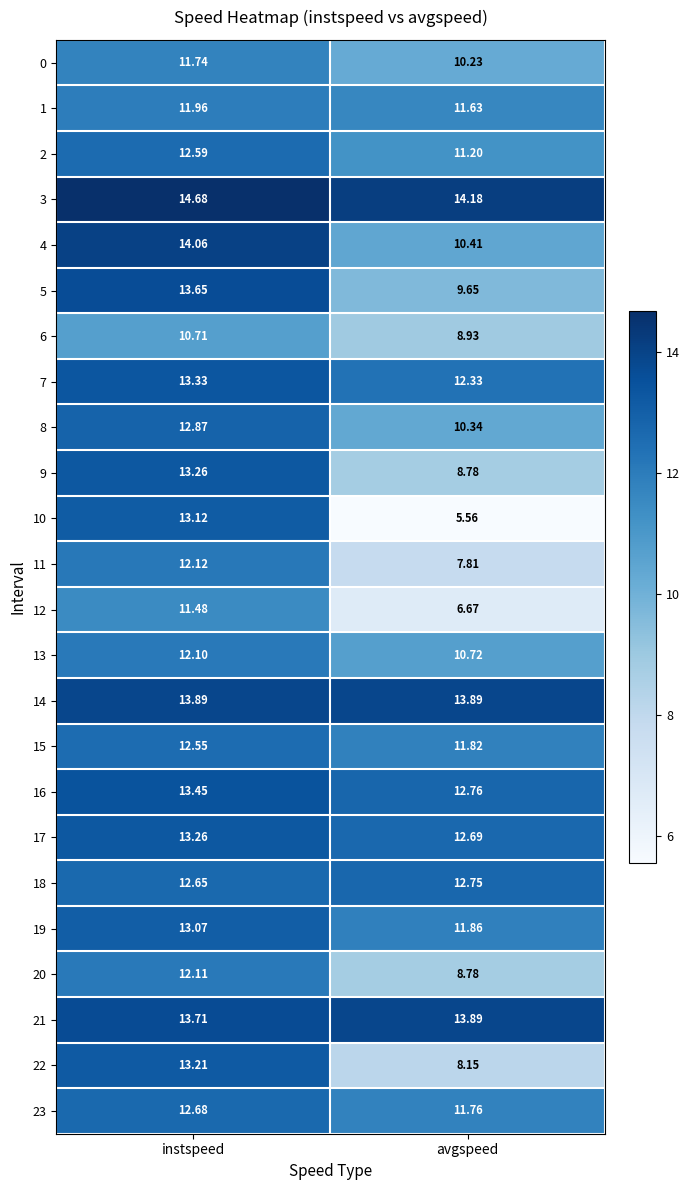

Which category has the highest value across all series?

instspeed